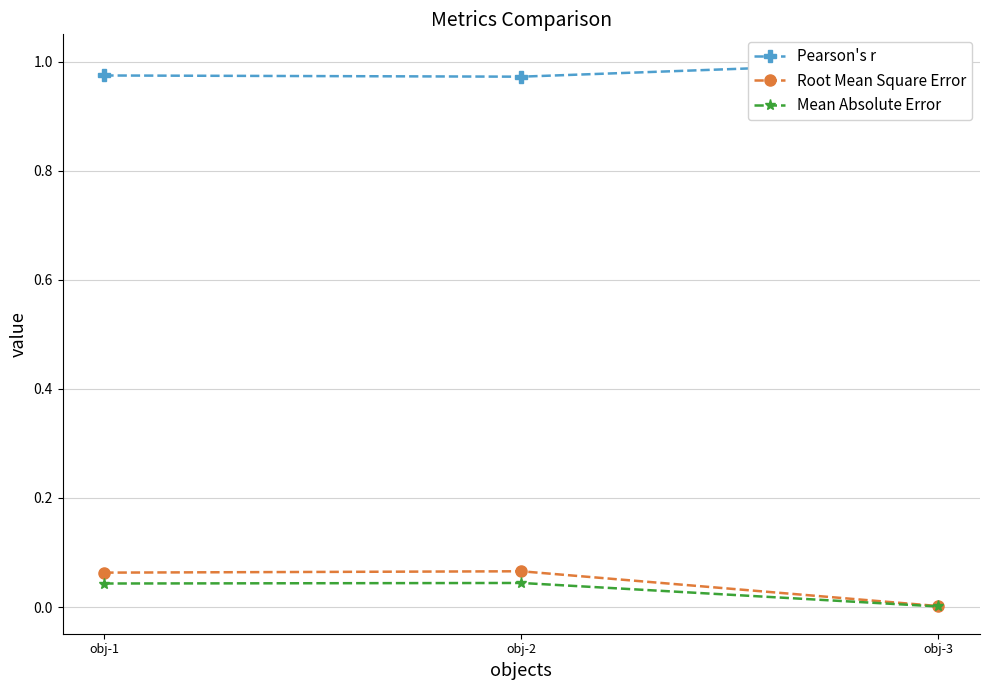

Which label corresponds to the largest value in the chart?

obj-3